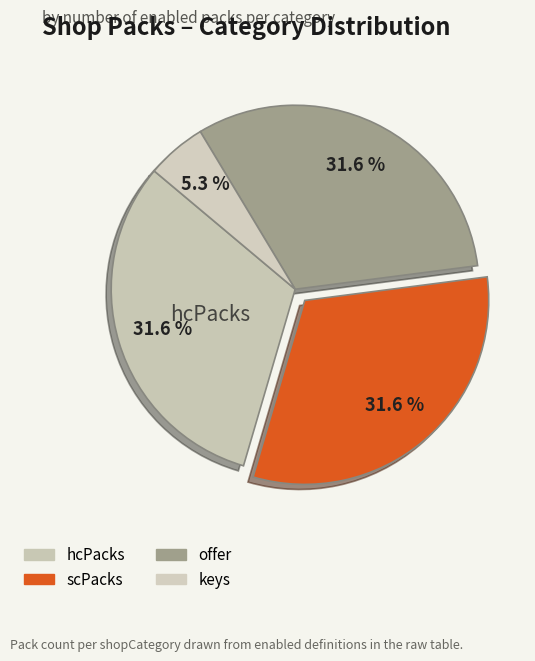

How many slices are in this pie chart?

4